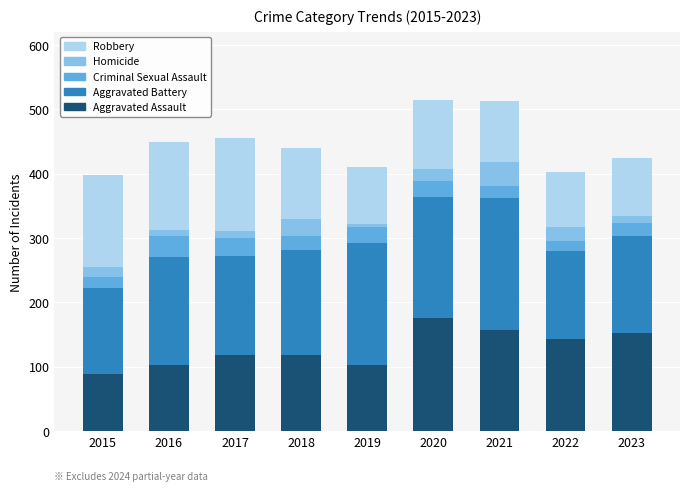

What is the lowest value of the Aggravated Assault series?

89